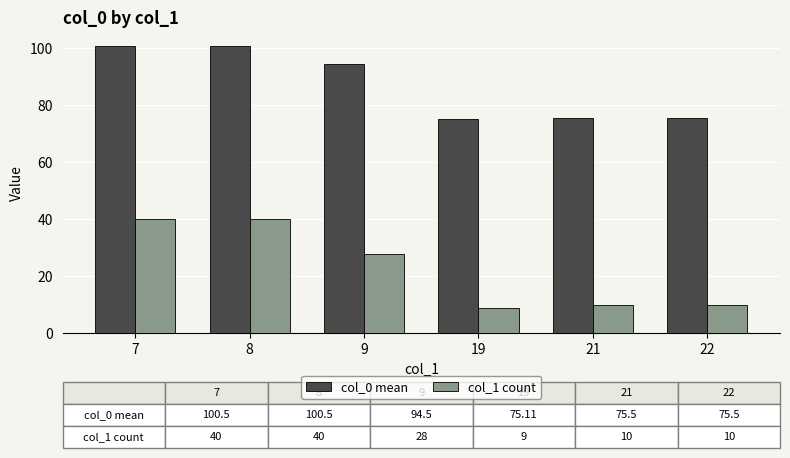

Does the chart contain any negative values?

No